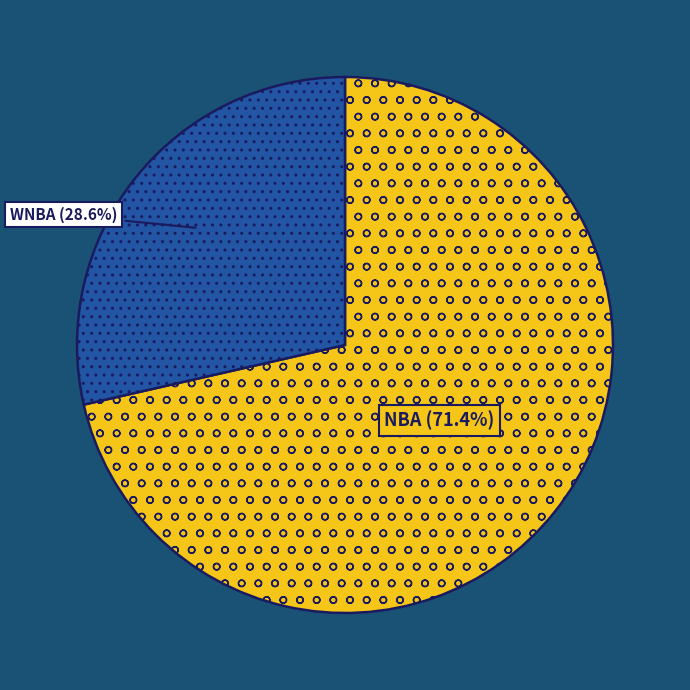

How many slices are in this pie chart?

2